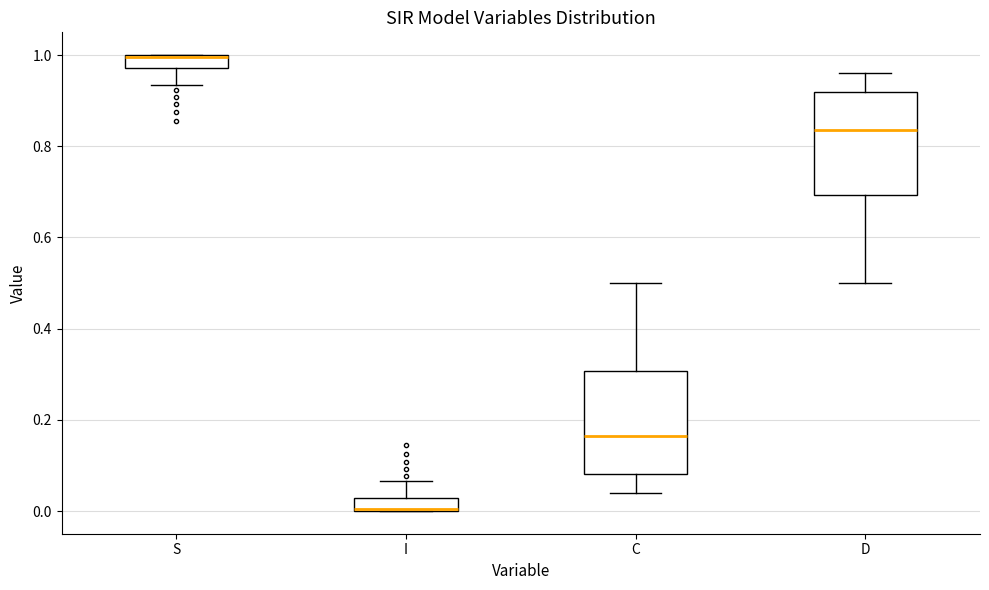

Where does the upper whisker of the box for I end on the y-axis? The values are not printed on the chart, so give them approximately, as read against the axis.

0.06